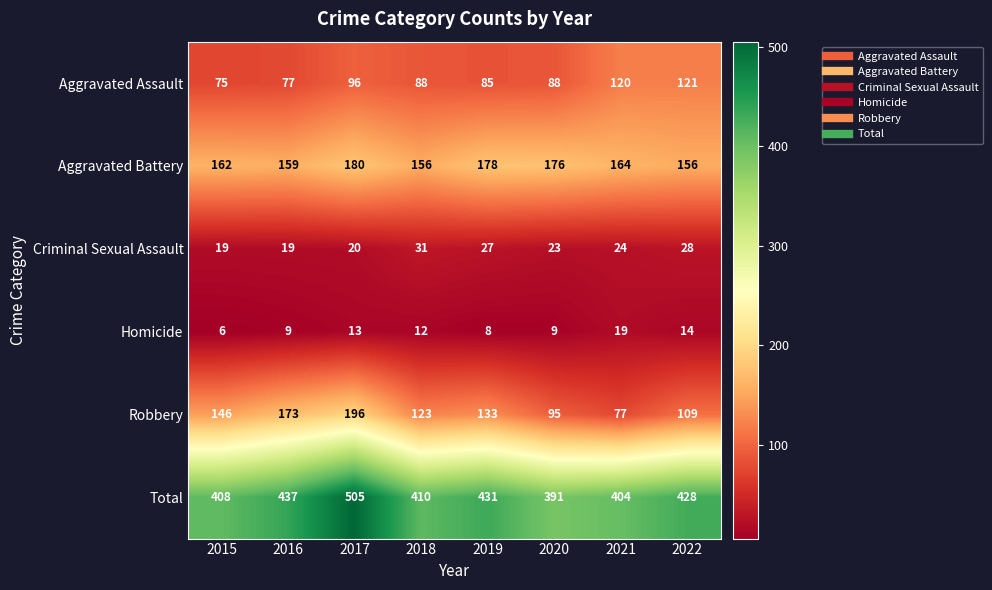

List the series in order of their peak value, highest first.

Total, Robbery, Aggravated Battery, Aggravated Assault, Criminal Sexual Assault, Homicide